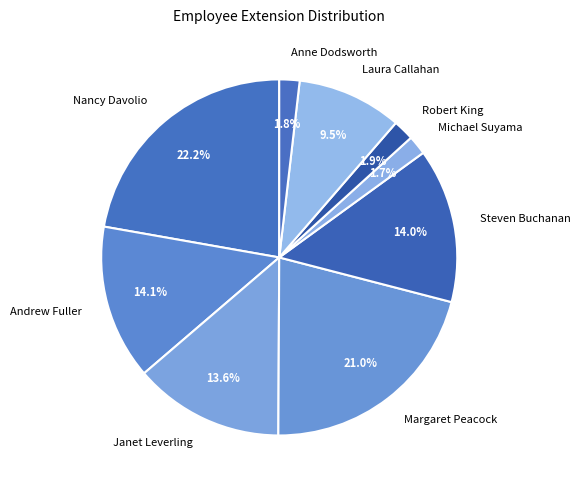

Which category has the biggest portion of the pie?

Nancy Davolio